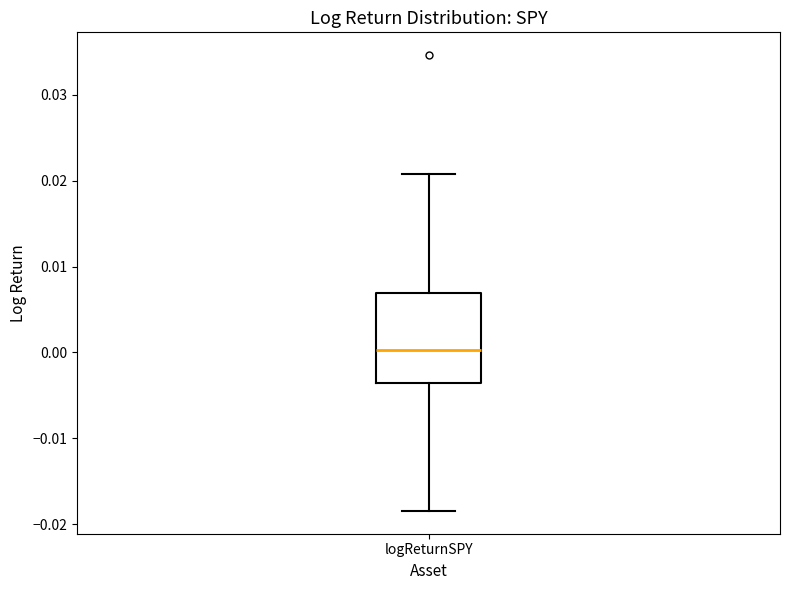

Where does the median line of the box for logReturnSPY sit on the y-axis? The values are not printed on the chart, so give them approximately, as read against the axis.

0.000